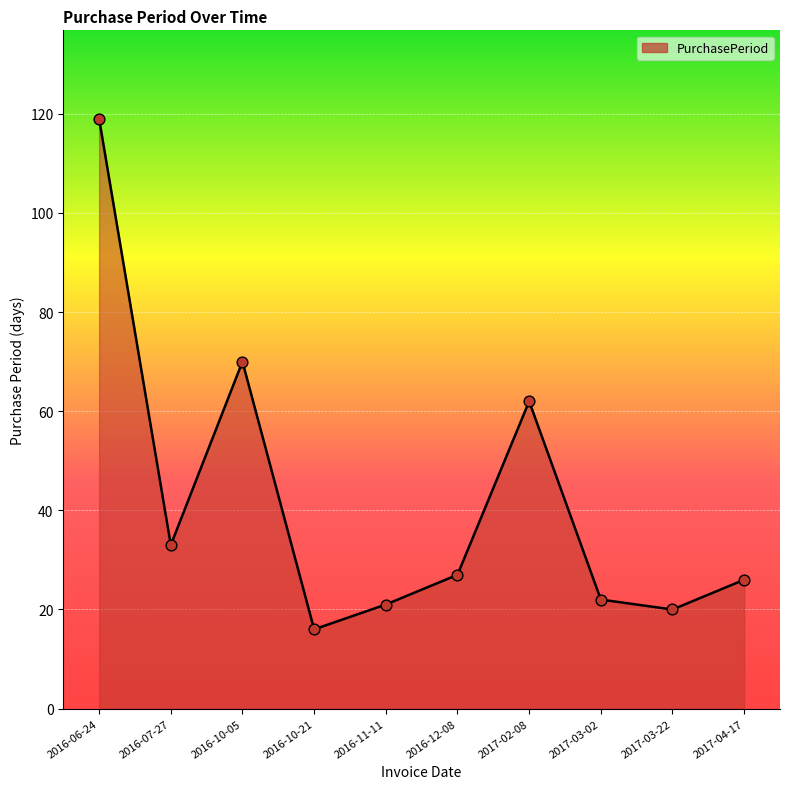

Approximately how many times larger is the value at 2016-12-08 compared to 2016-07-27?

0.8